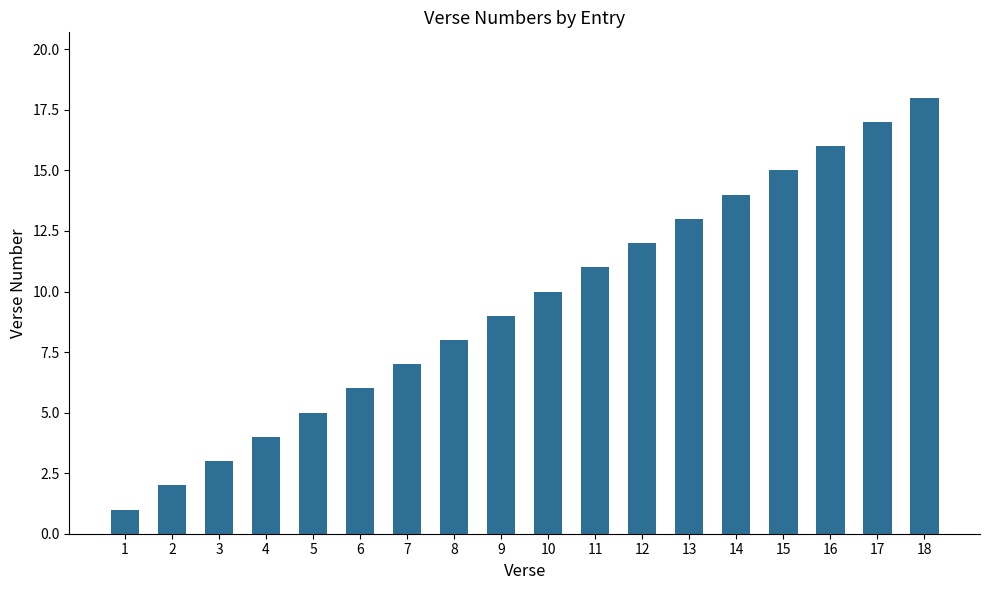

Reading left to right, extract all data points from this chart.

1=1	2=2	3=3	4=4	5=5	6=6	7=7	8=8	9=9	10=10	11=11	12=12	13=13	14=14	15=15	16=16	17=17	18=18